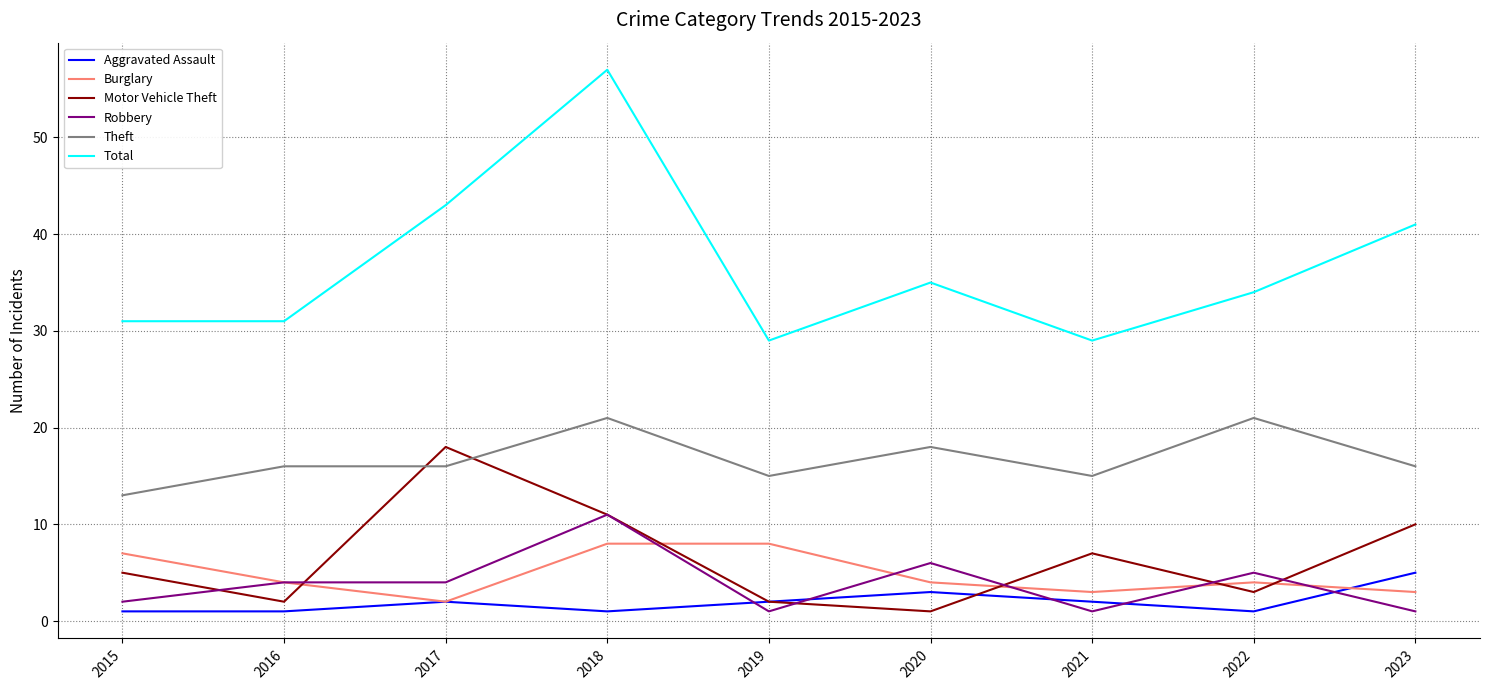

After their last crossing, which series has the higher values: Theft or Motor Vehicle Theft?

Theft